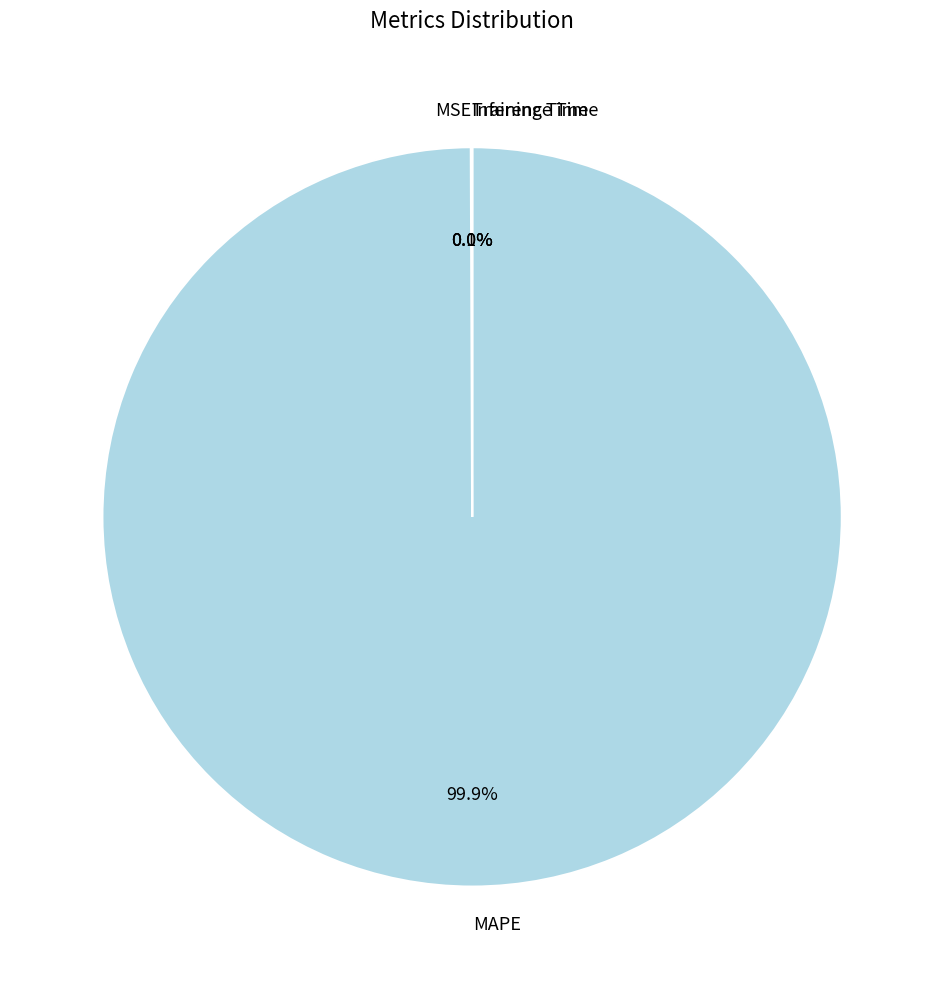

Is there a majority slice in this chart?

Yes